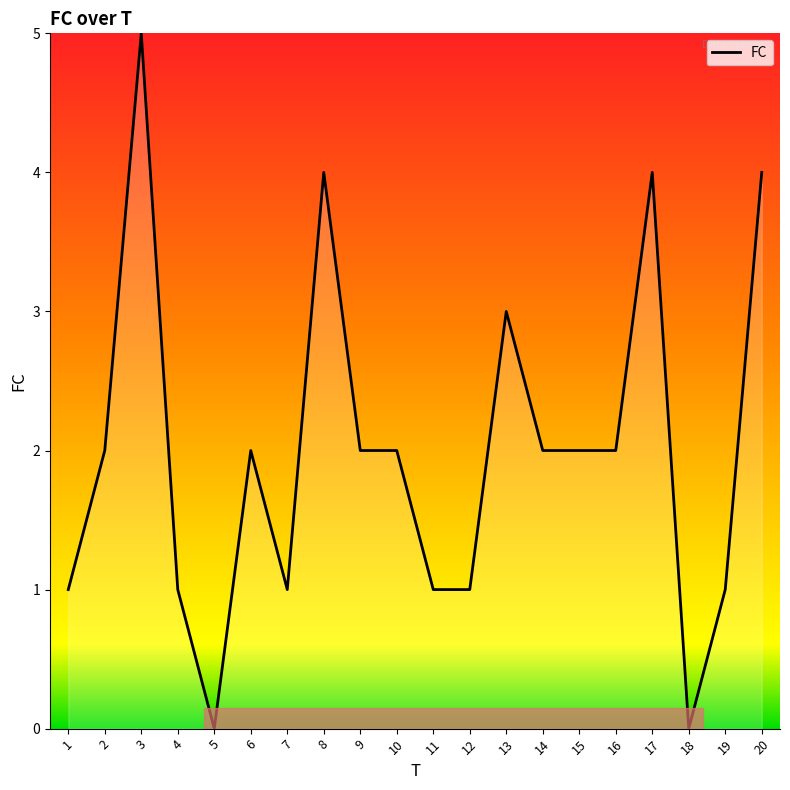

Which label corresponds to the largest value in the chart?

3